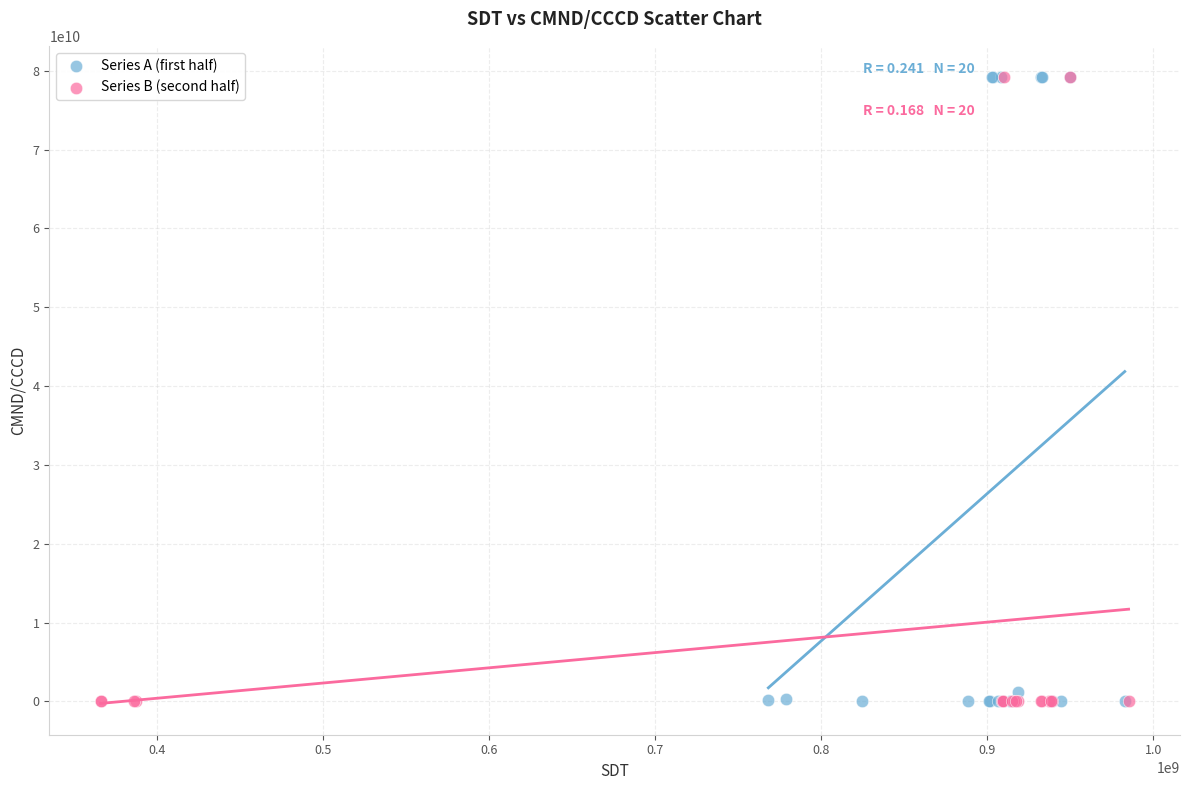

Which series has the largest Y range (max minus min)?

Series A (first half)